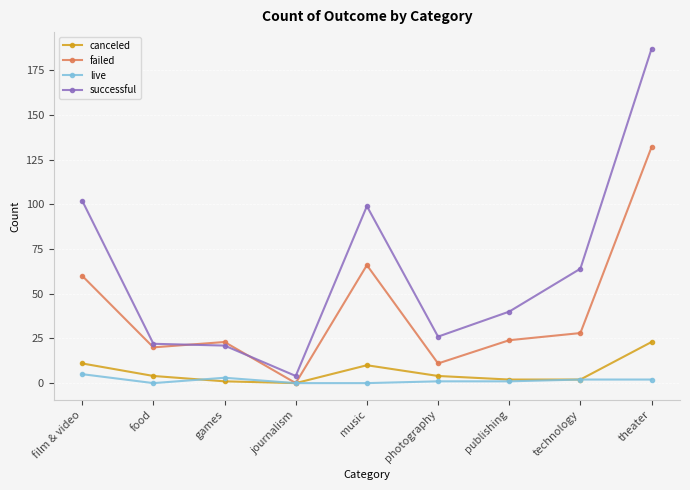

What is the difference between the failed values at food and theater?

112